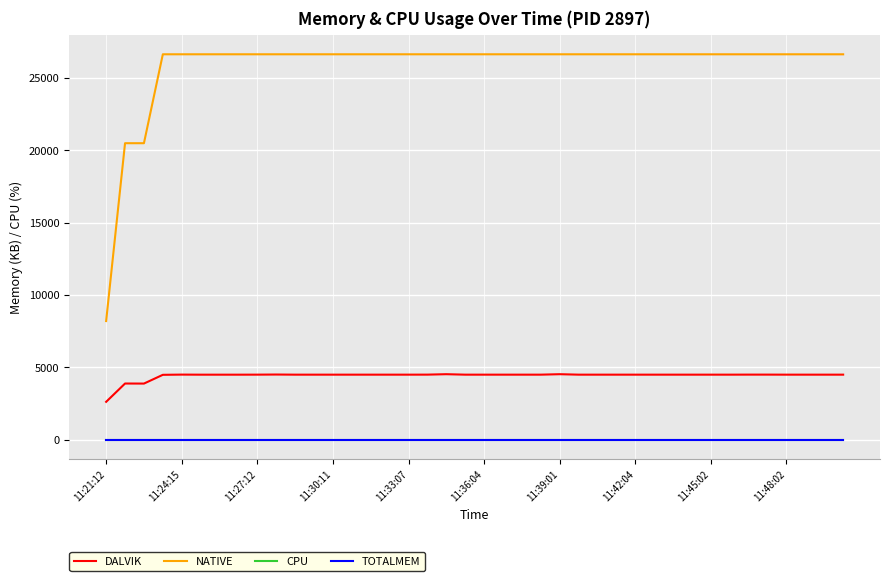

Does the chart display data point markers on the line(s)?

No